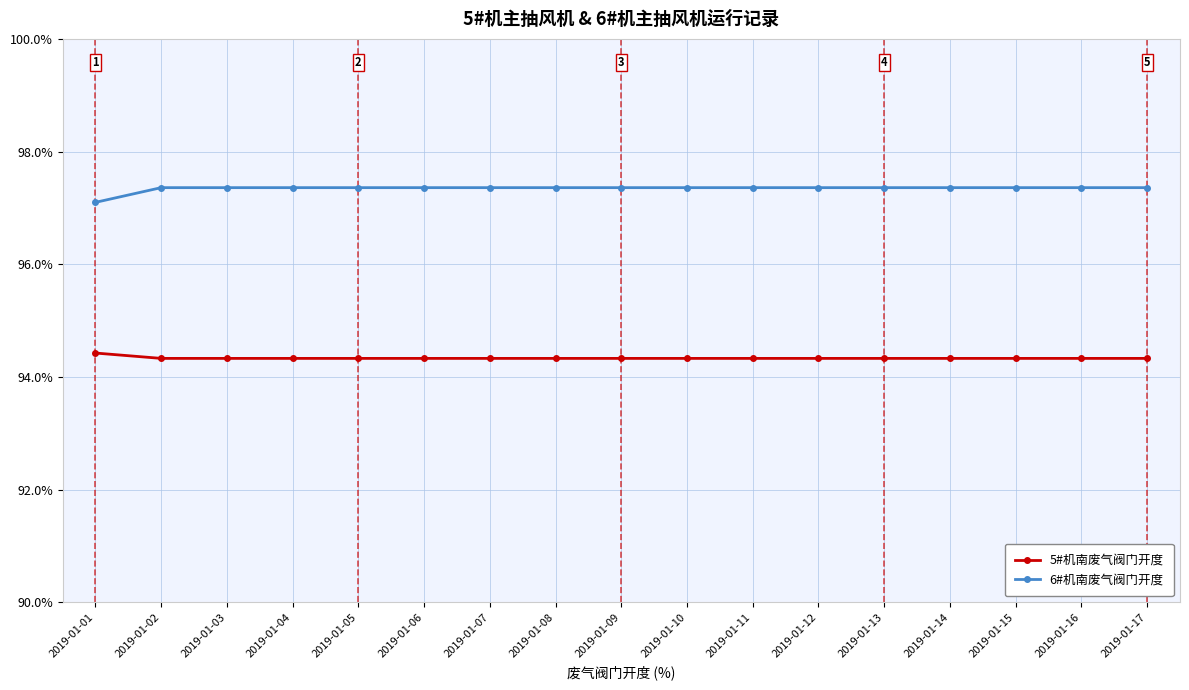

Is it true that 6#机南废气阀门开度 equals 97.4 at 2019-01-15?

True